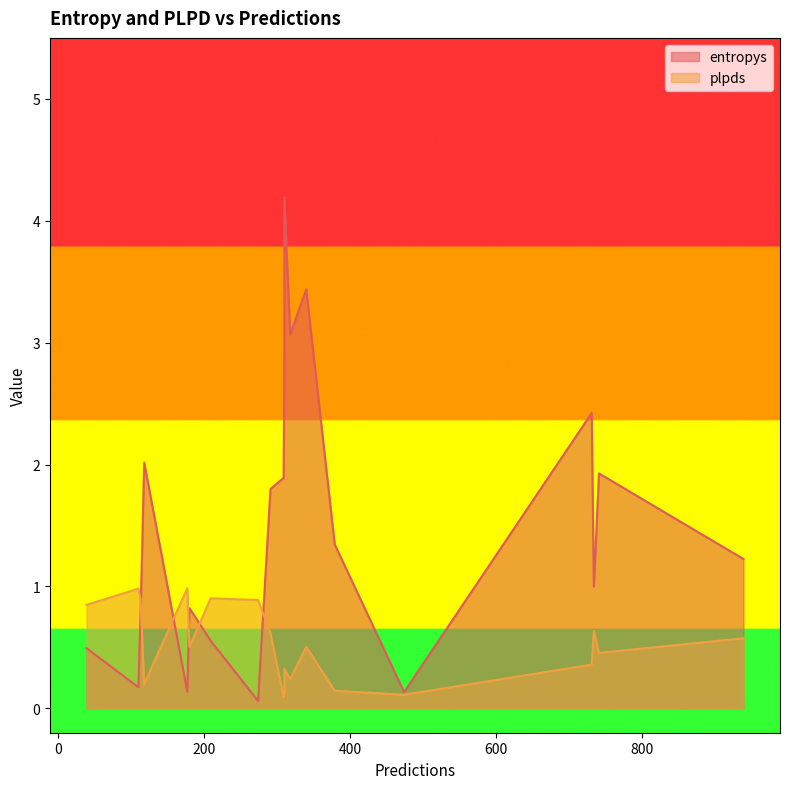

At how many categories does at least one series exceed 1?

11